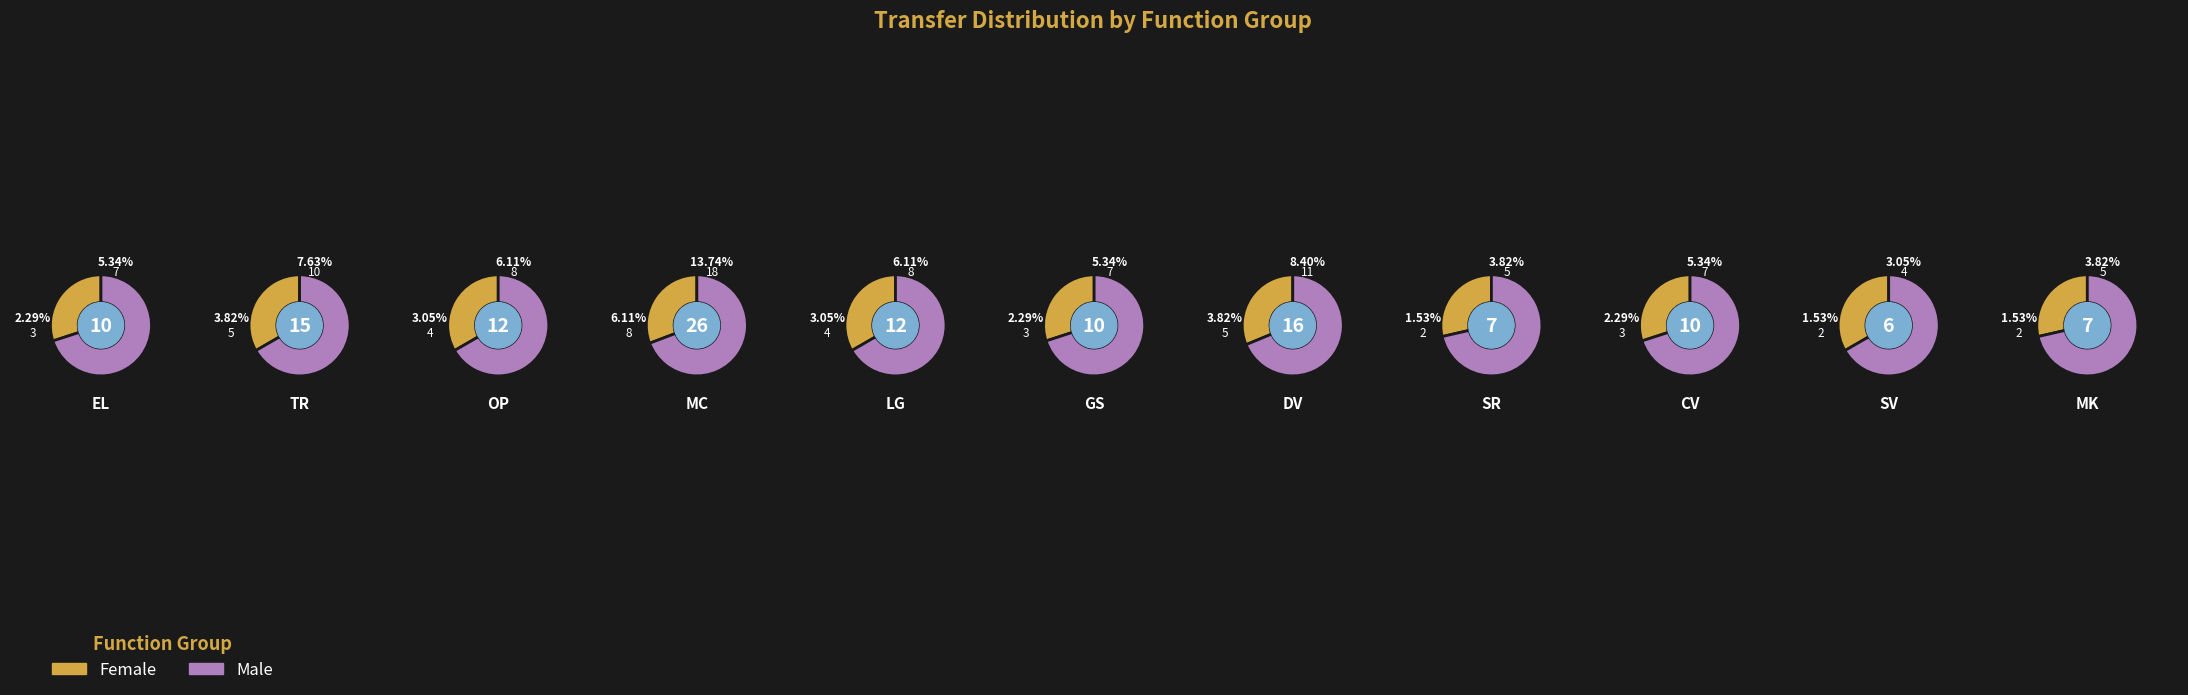

Is 10 the majority of the pie?

No